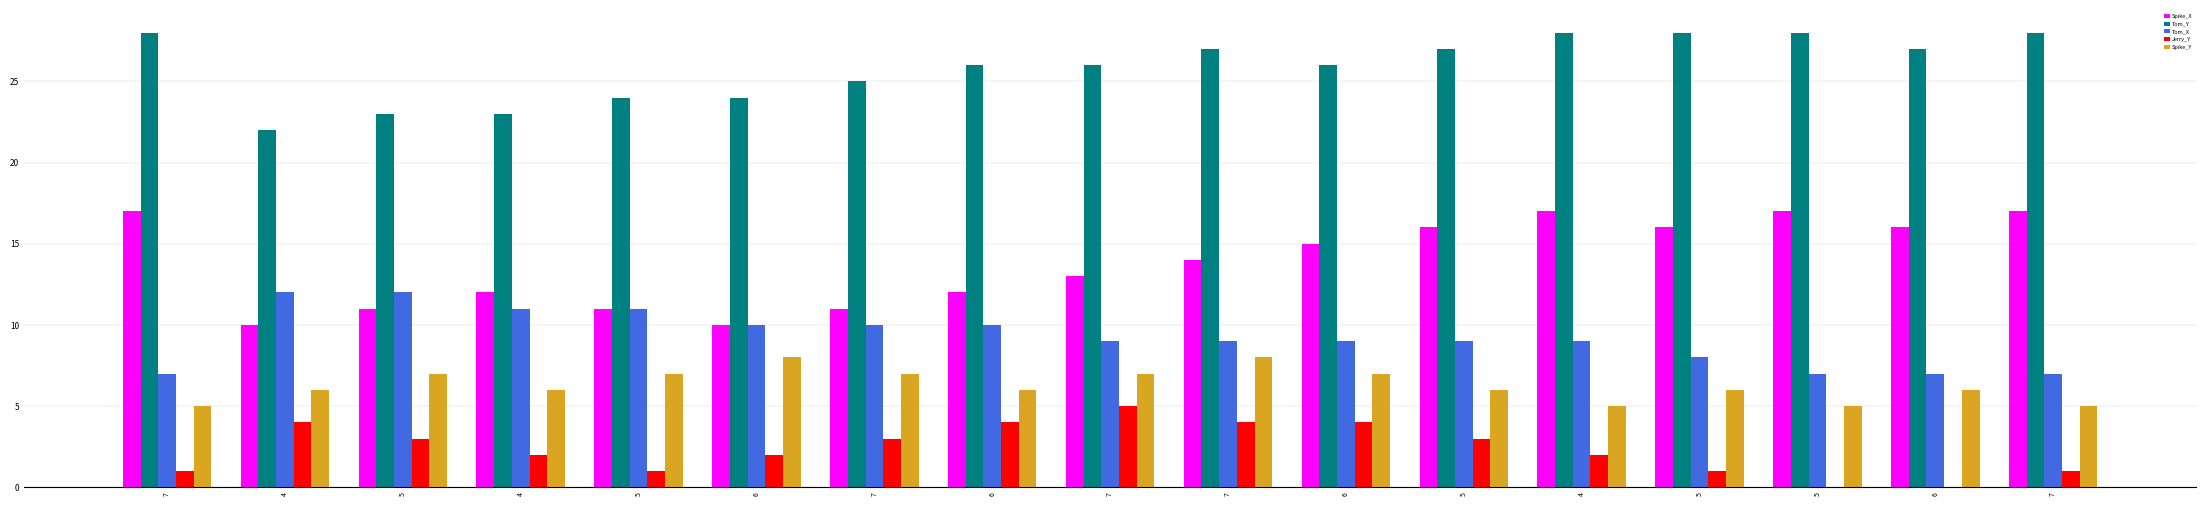

Count the number of categories in the chart.

17